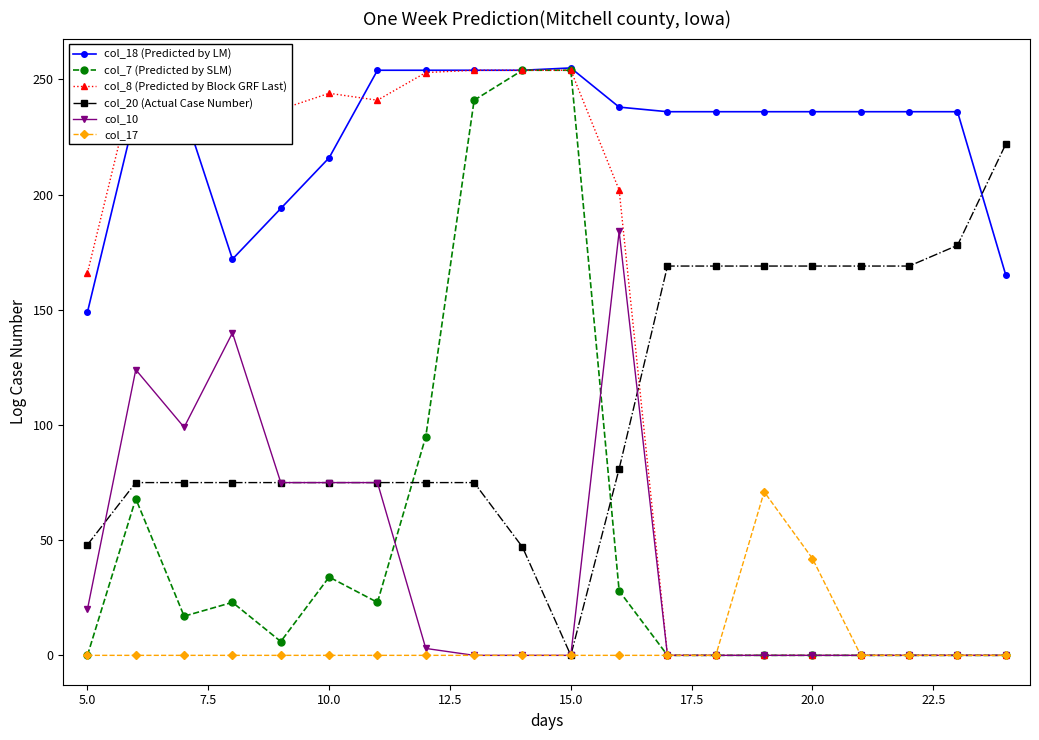

True or false: col_7 (Predicted by SLM) and col_20 (Actual Case Number) intersect in this chart.

True